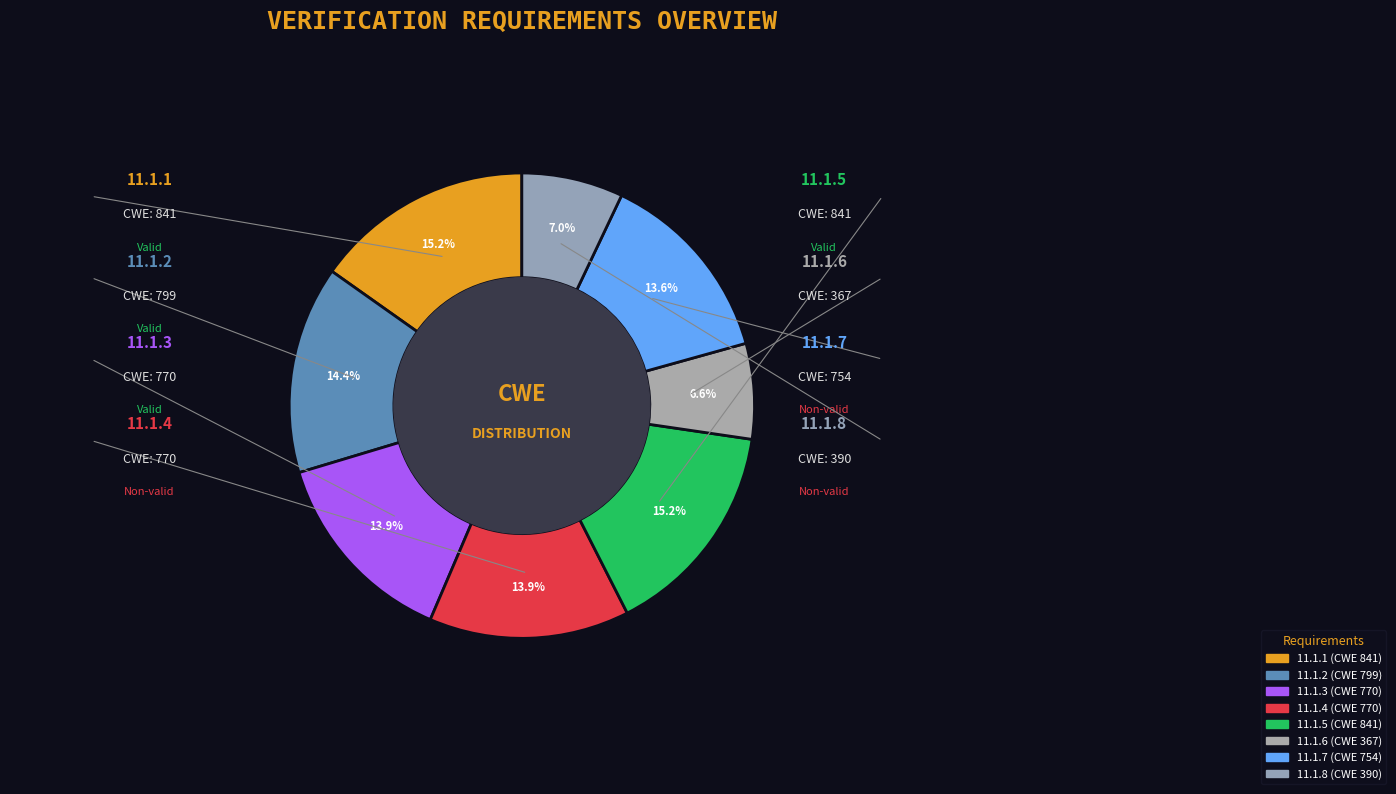

How many segments does this pie chart have?

8